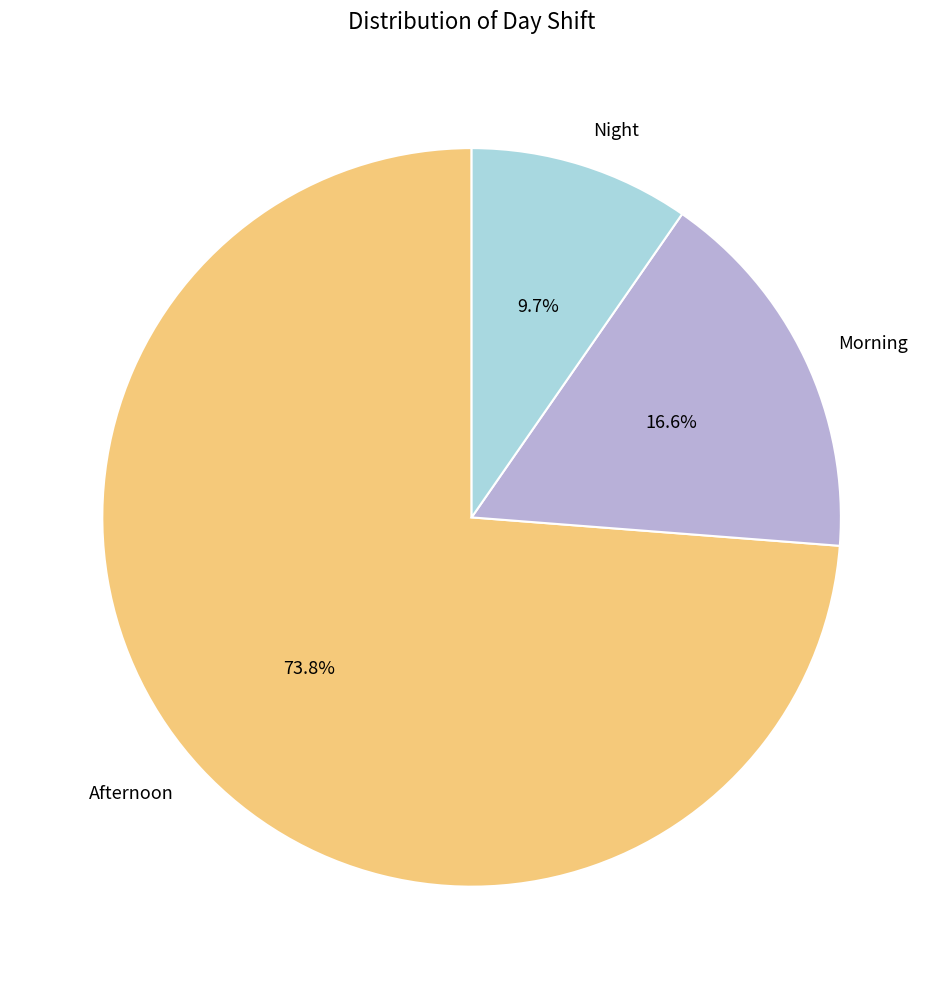

What is the majority slice?

Afternoon